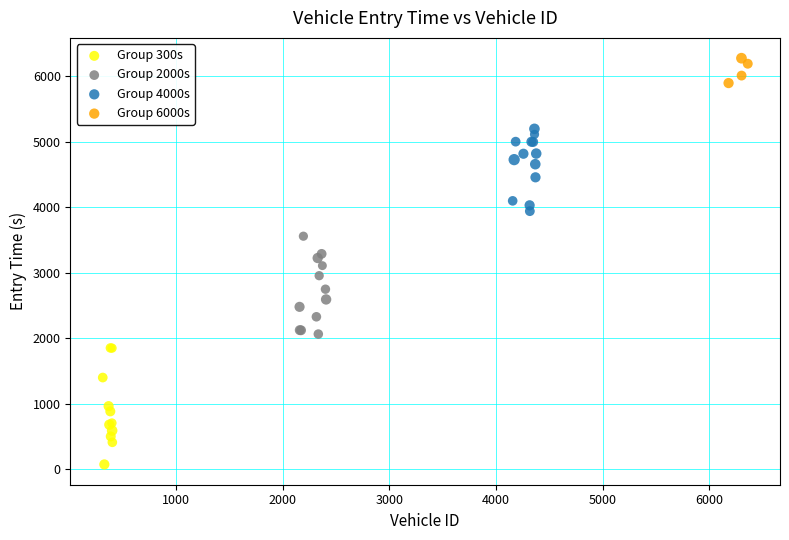

Which series contains the highest Y value?

Group 6000s